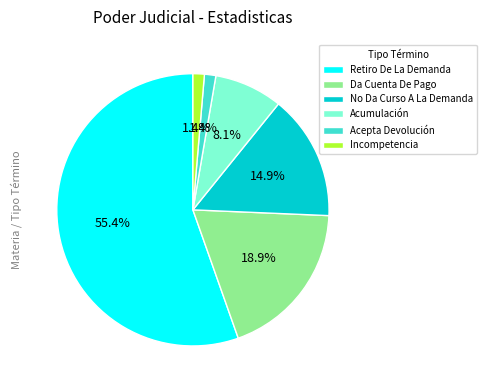

What is the largest slice in the pie chart?

Retiro De La Demanda